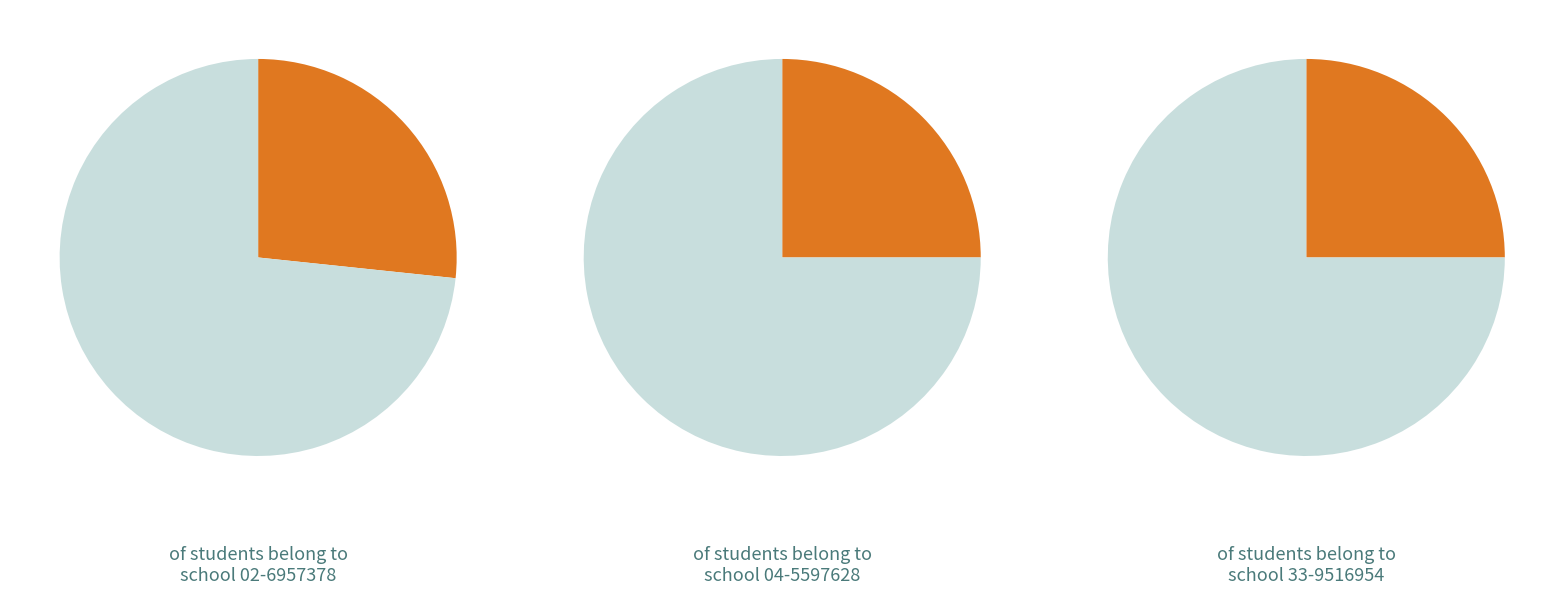

Combined, what portion of the pie is 33-9516954 and 02-6957378?

51.7%